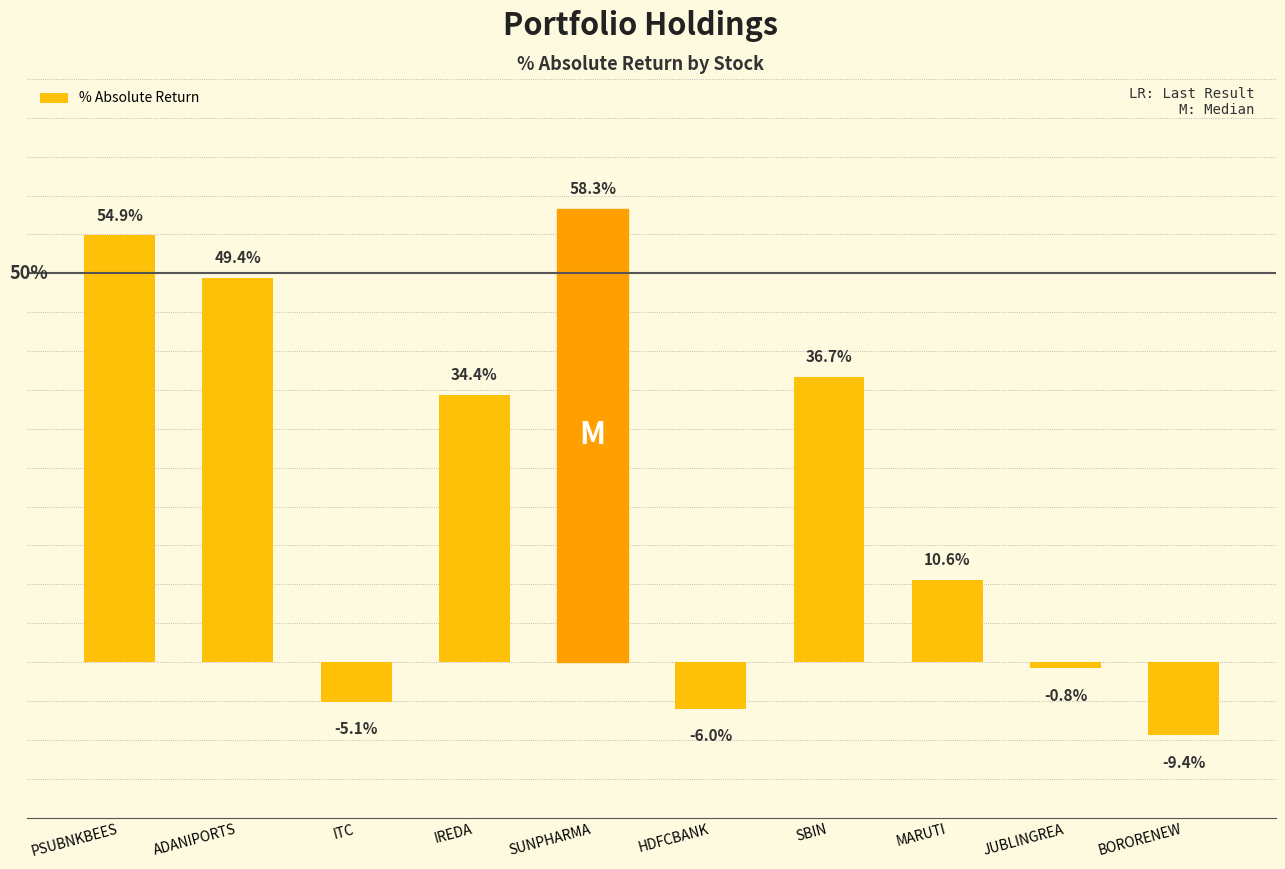

What is the change in value from IREDA to HDFCBANK?

-0.4